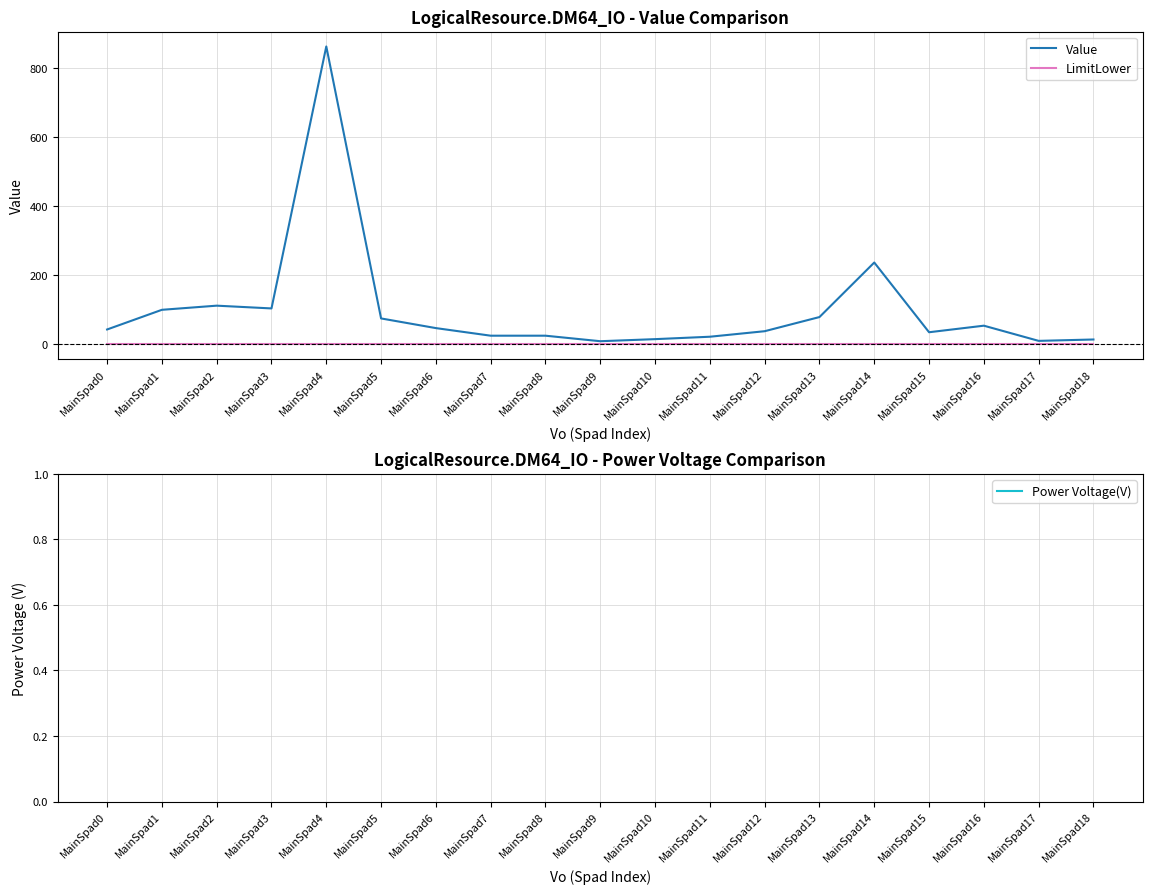

At which label does Value first exceed 43?

MainSpad1